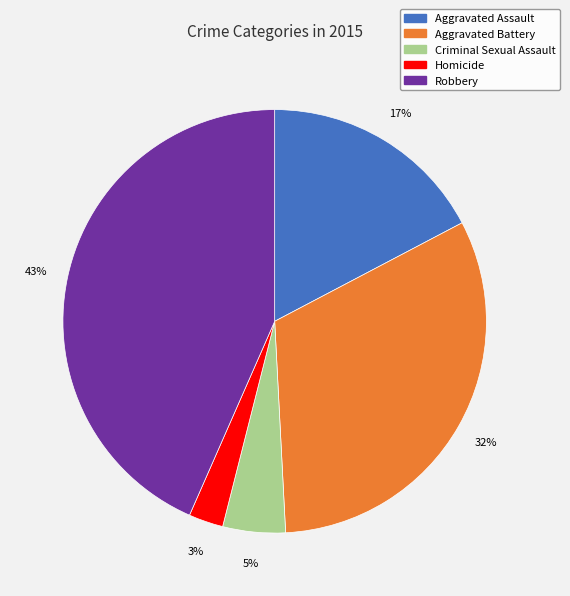

What is the ratio of the value at Aggravated Assault to the value at Robbery?

0.4